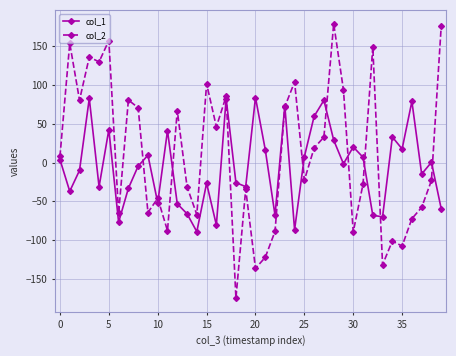

How many times do col_2 and col_1 cross each other?

12